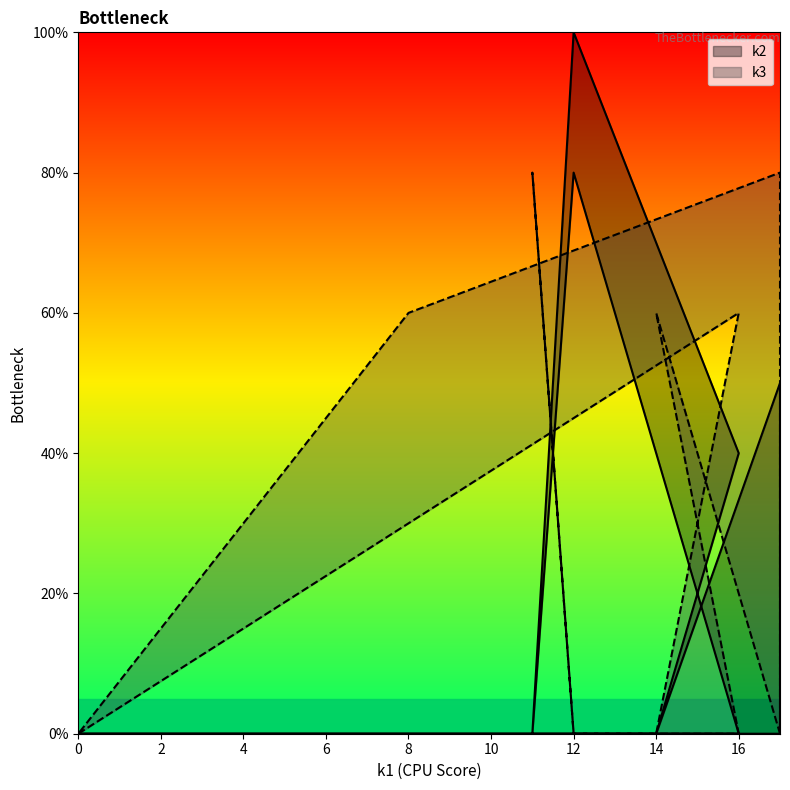

Where is the first local minimum for k2?

i4